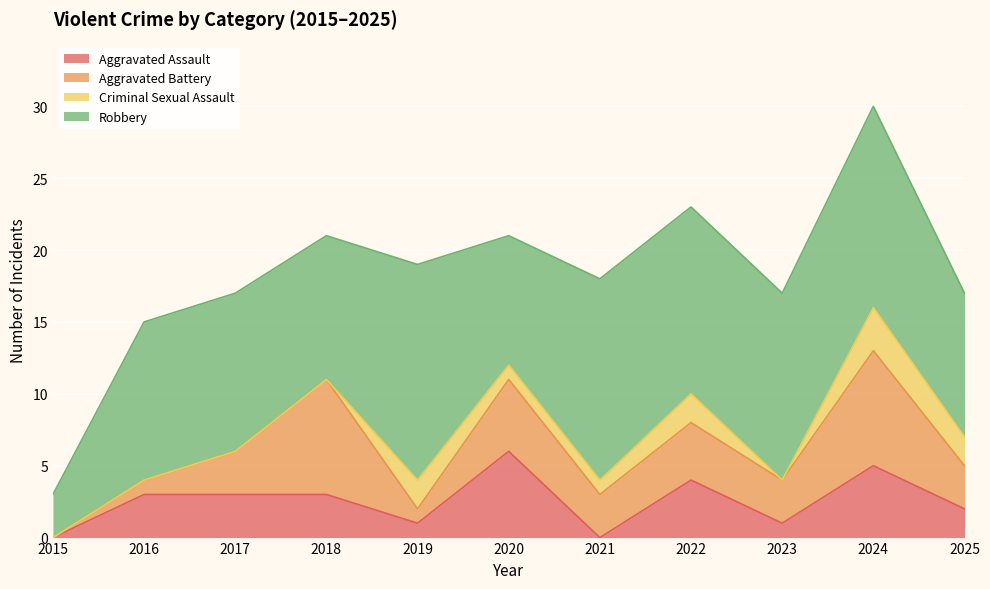

True or false: Robbery and Aggravated Assault cross at least once.

False